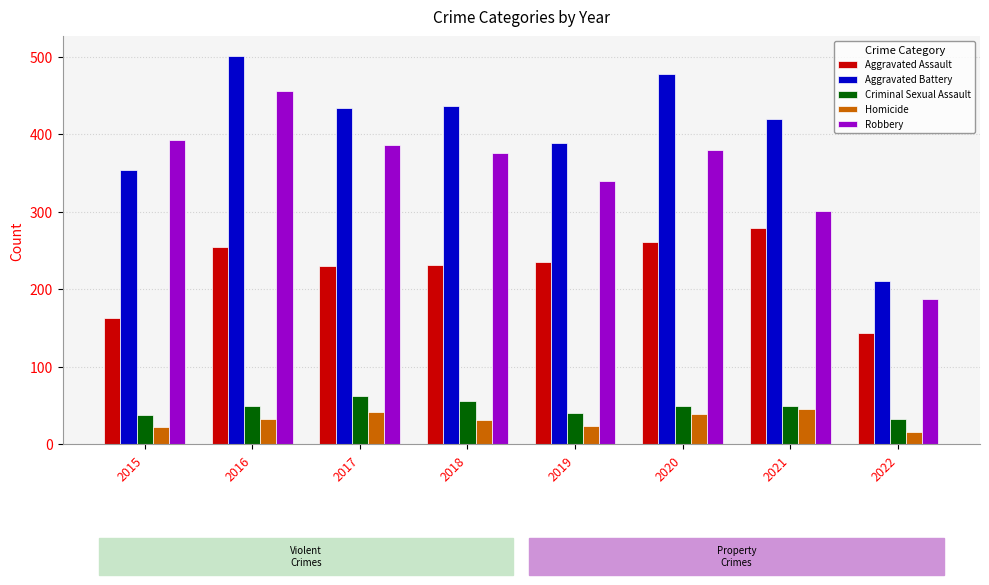

What is the difference between the maximum and minimum values in the Aggravated Assault series?

136